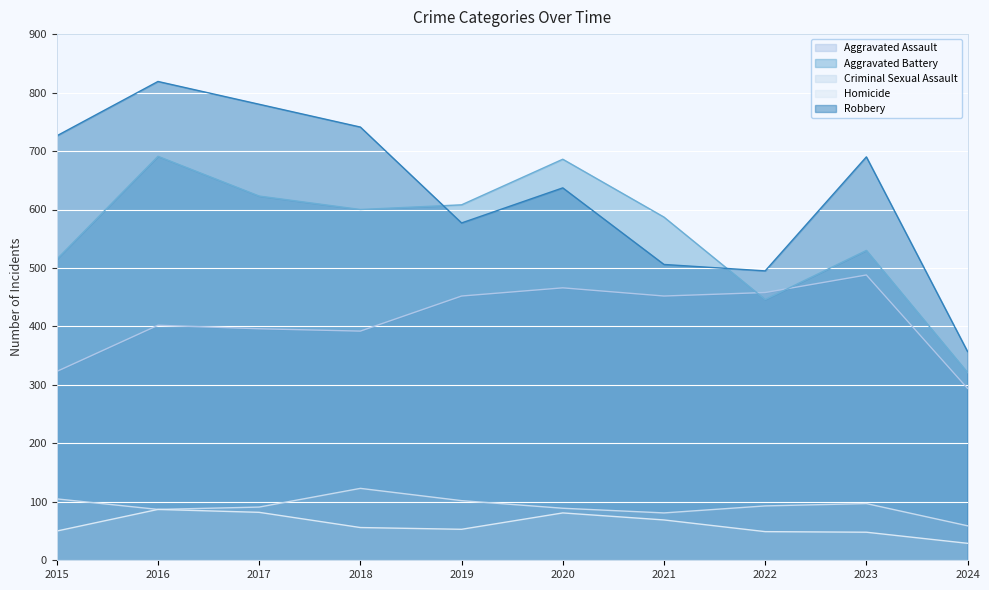

What is the sum of the Criminal Sexual Assault values at 2017 and 2021?

172